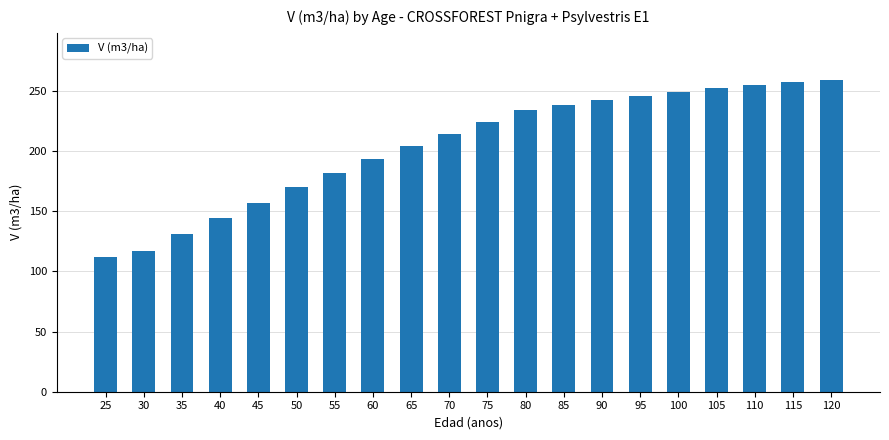

Count the number of data series in this chart.

1